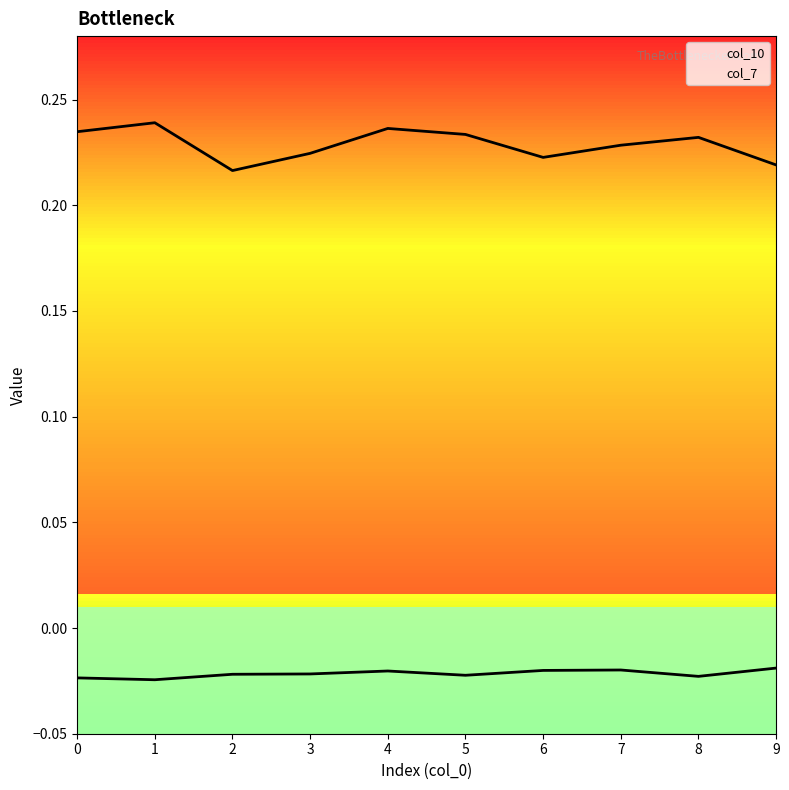

Does the chart display data point markers on the line(s)?

No